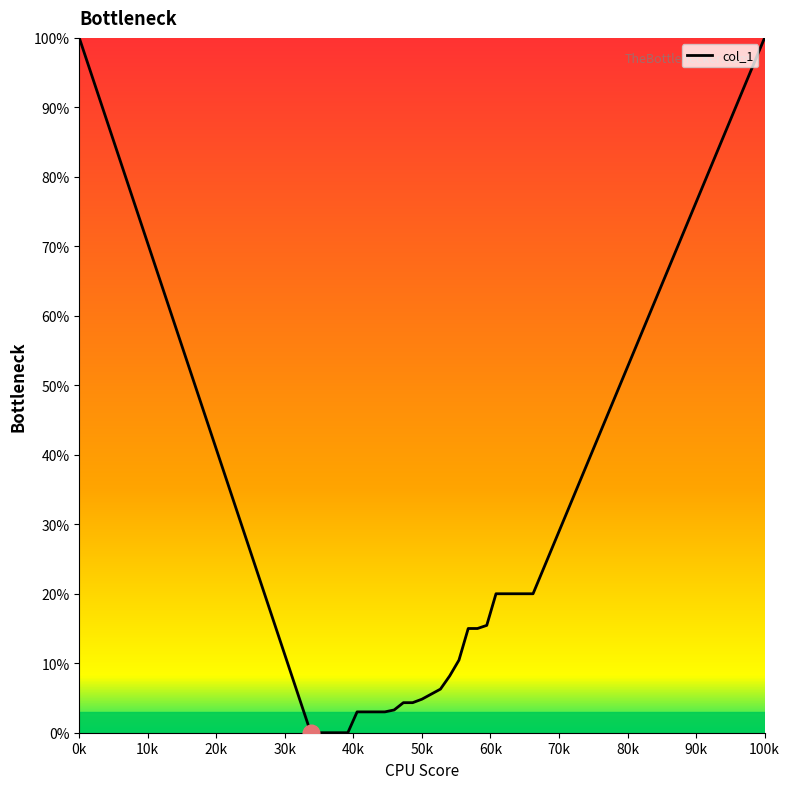

Does the chart display data point markers on the line(s)?

No